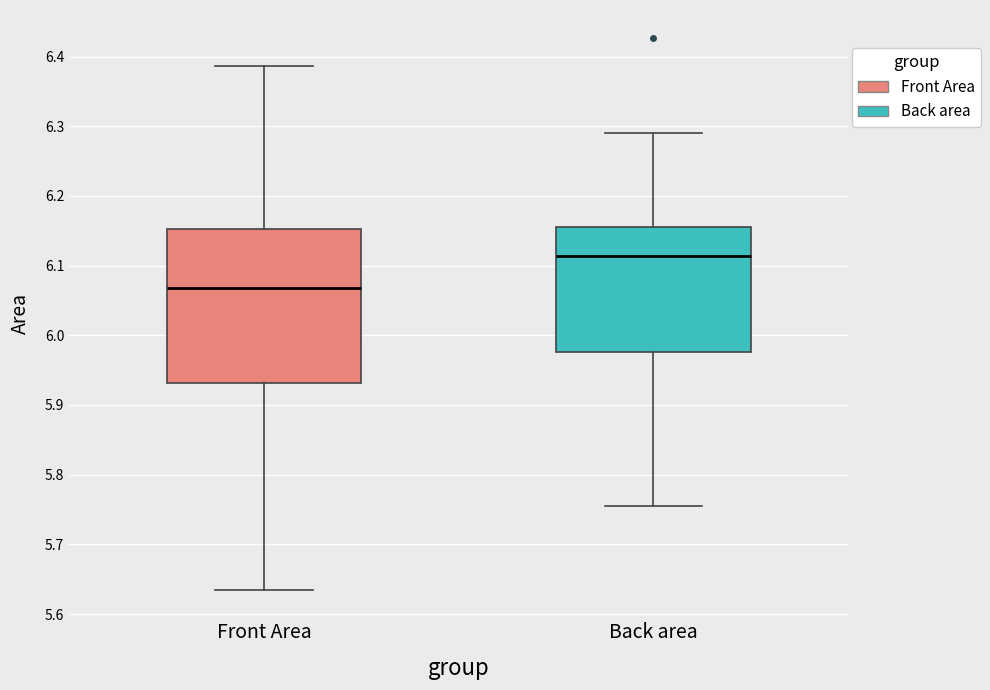

Which box is the tallest, from its lower edge to its upper edge?

Front Area